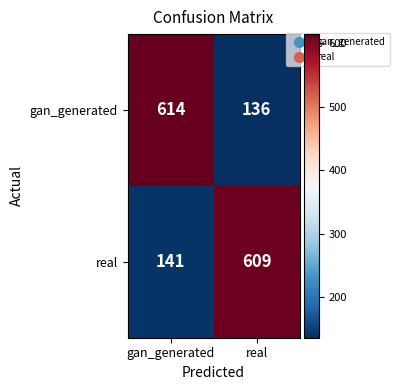

What is the difference between the highest and lowest values at gan_generated?

473